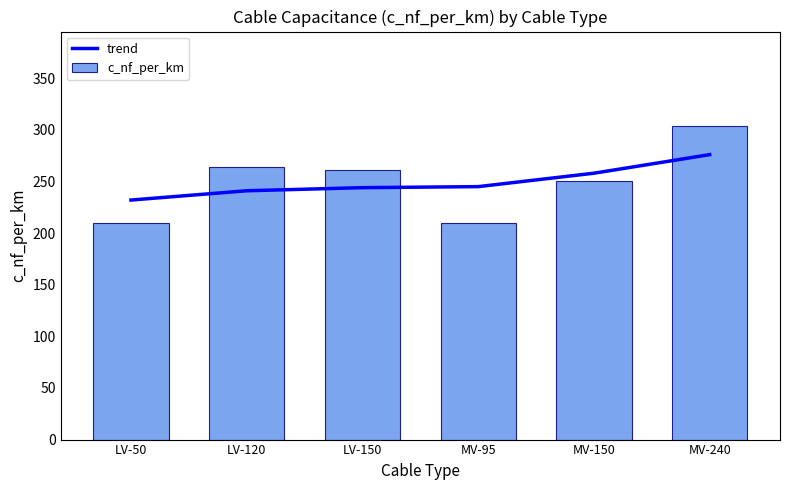

How many values in the trend series are below 245?

3